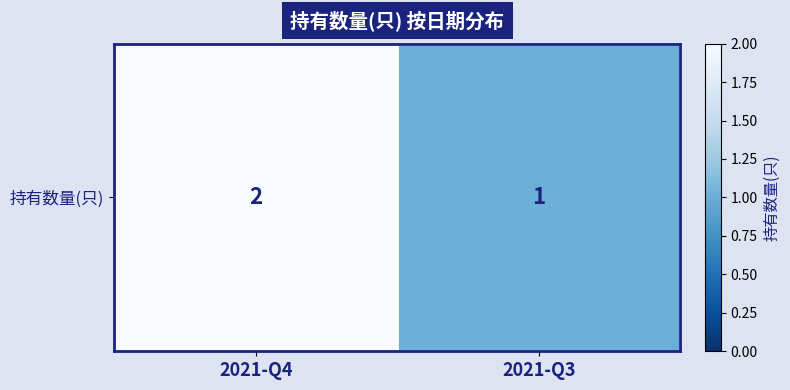

At which label is the value closest to 1?

2021-Q3